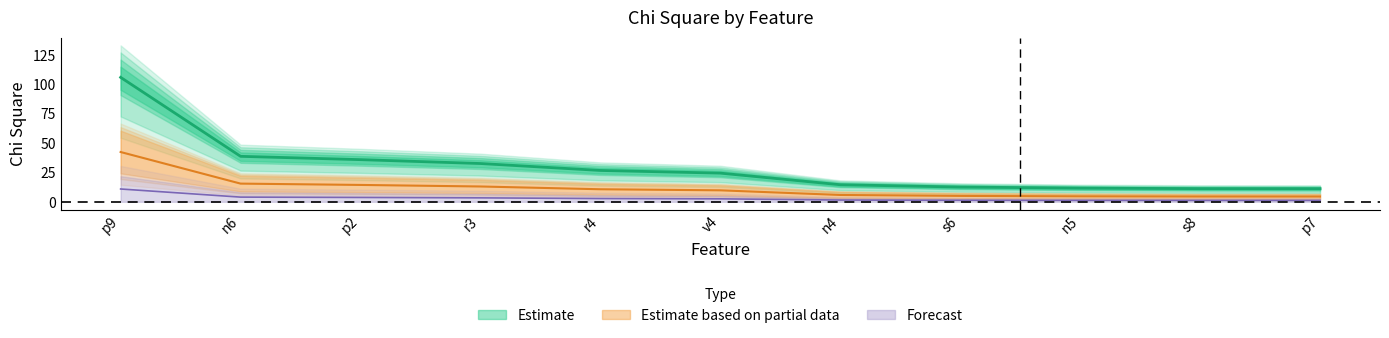

Does the chart have visible grid lines?

No